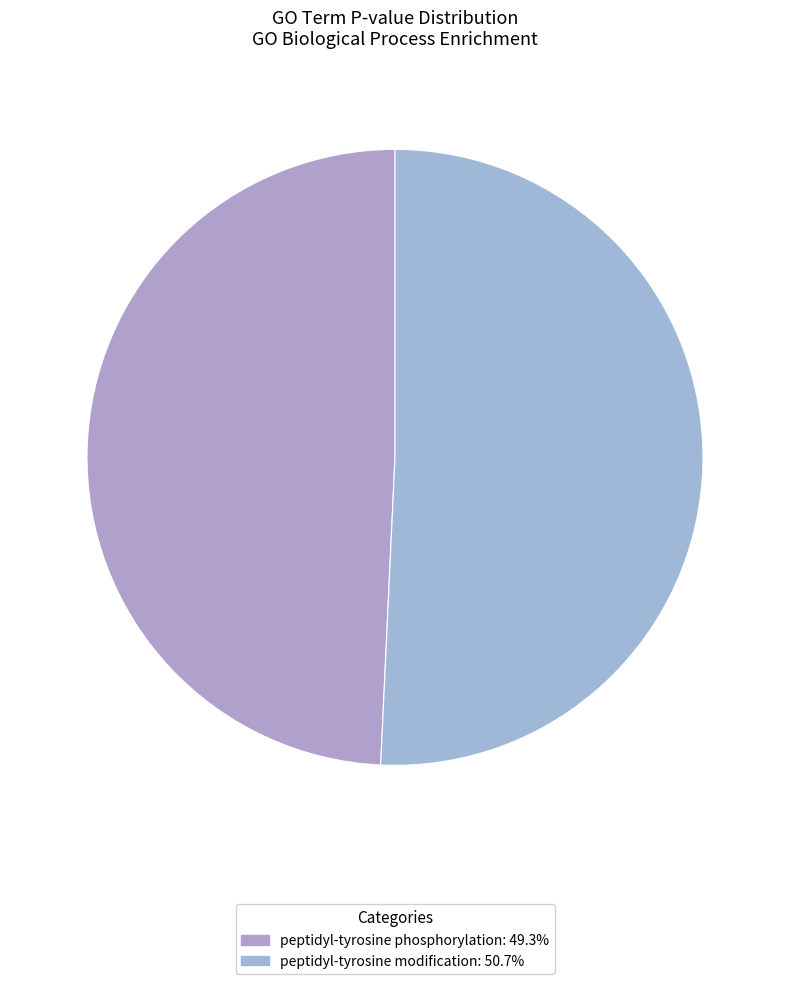

Is there a majority slice in this chart?

Yes